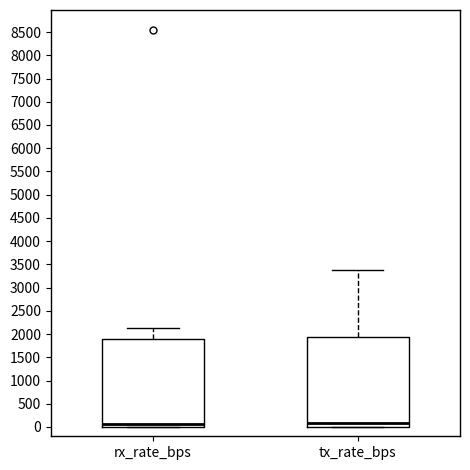

Where is the lower edge of the box for rx_rate_bps on the y-axis? The values are not printed on the chart, so give them approximately, as read against the axis.

0